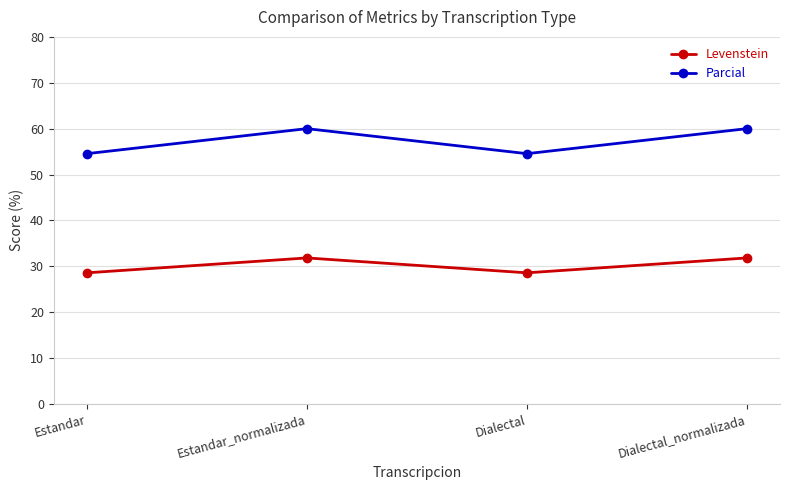

What are all the series names shown in the legend?

Levenstein, Parcial